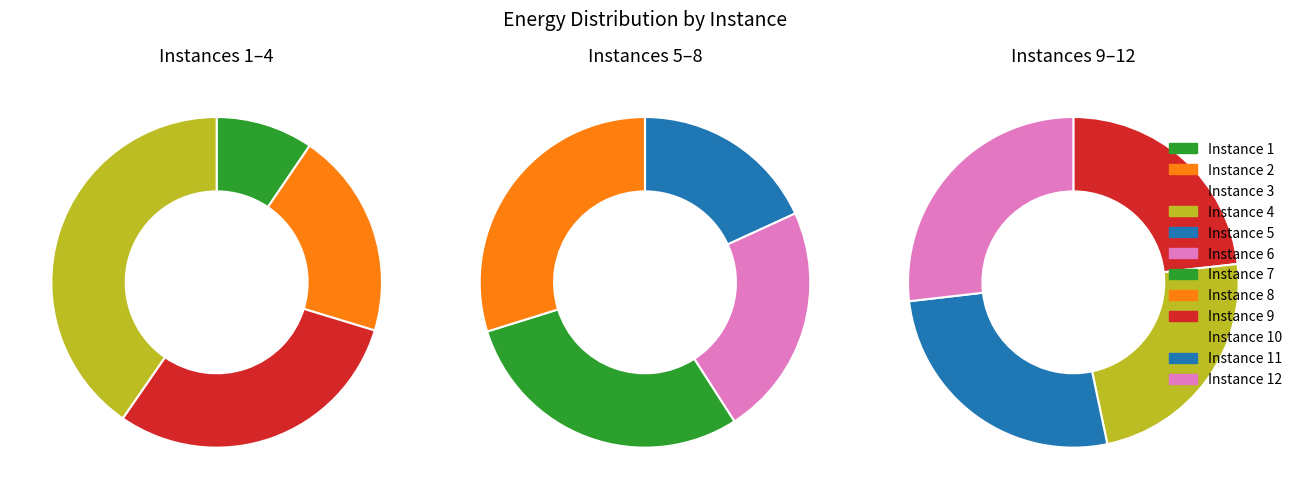

True or false: 5 accounts for 7% of the total.

True